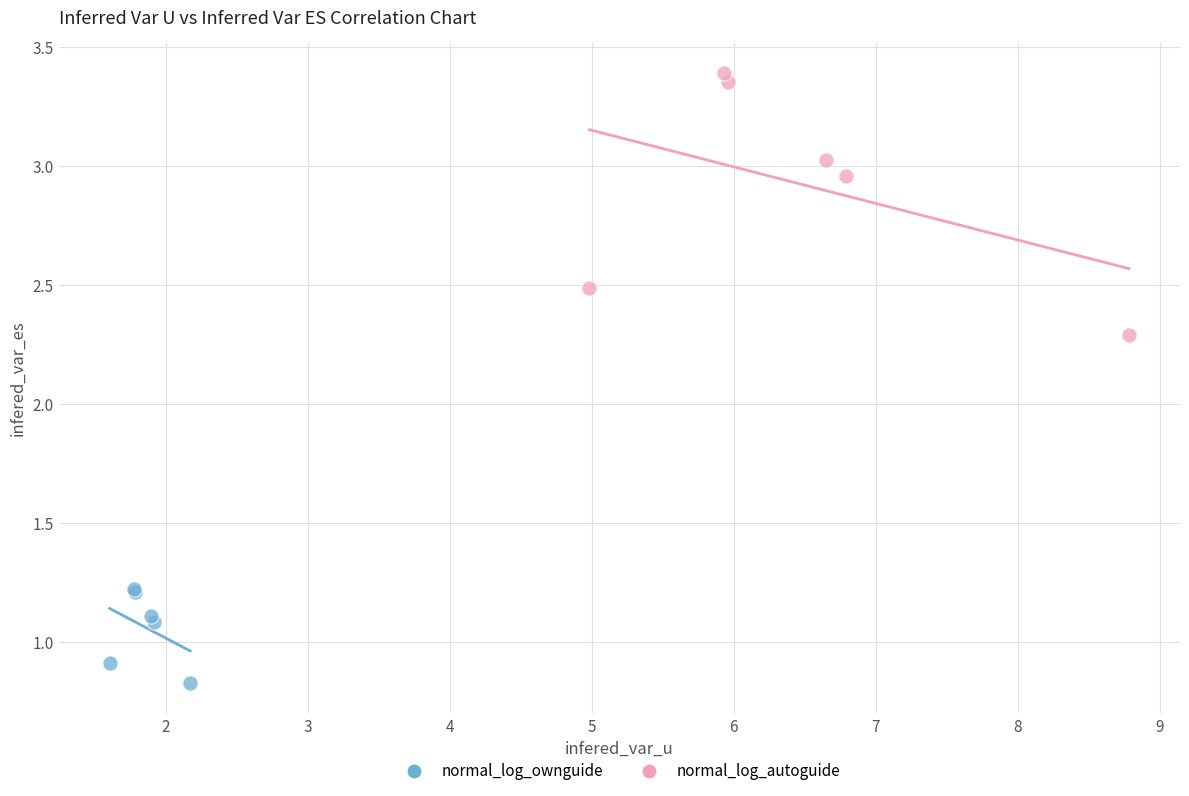

Which series contains the highest Y value?

normal_log_autoguide